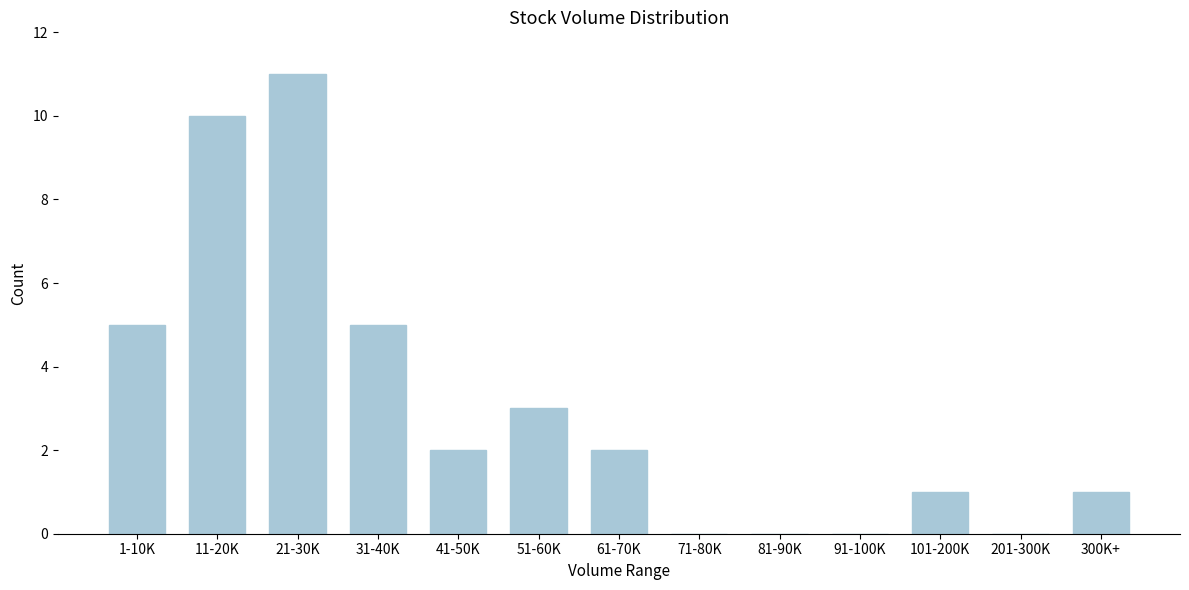

Reading left to right, extract all data points from this chart.

1-10K=5	11-20K=10	21-30K=11	31-40K=5	41-50K=2	51-60K=3	61-70K=2	71-80K=0	81-90K=0	91-100K=0	101-200K=1	201-300K=0	300K+=1